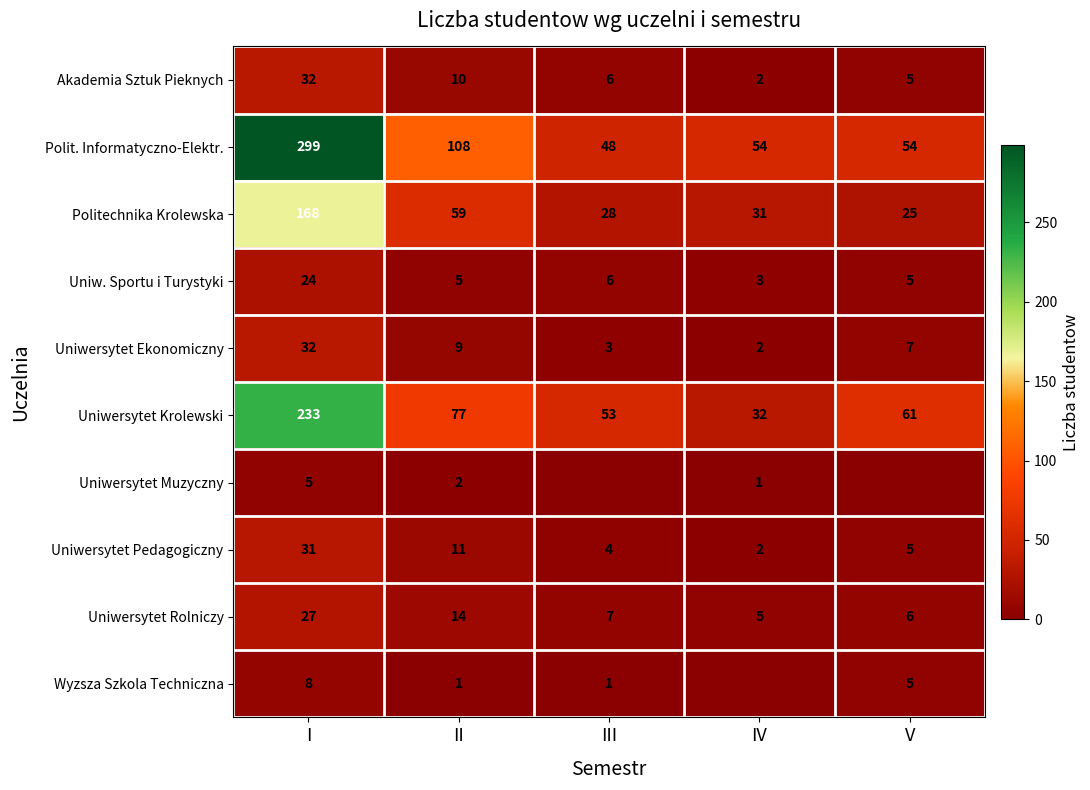

Read the Politechnika Krolewska value at II, to the nearest 50.

50